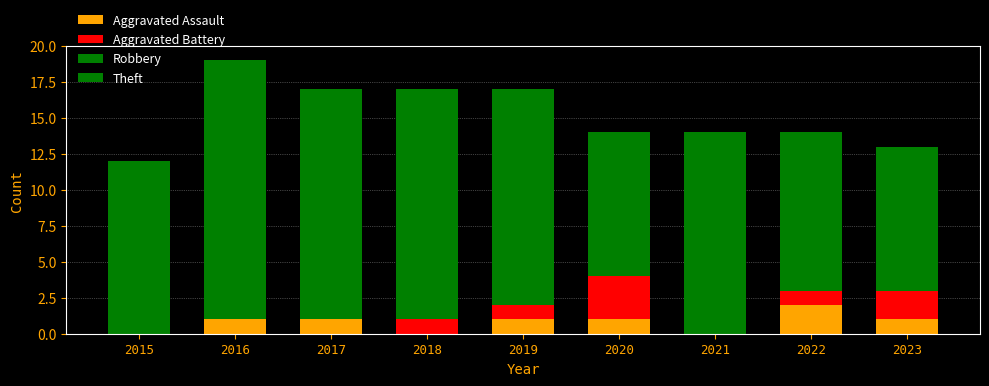

Is it true that Aggravated Assault equals 1 at 2015?

False